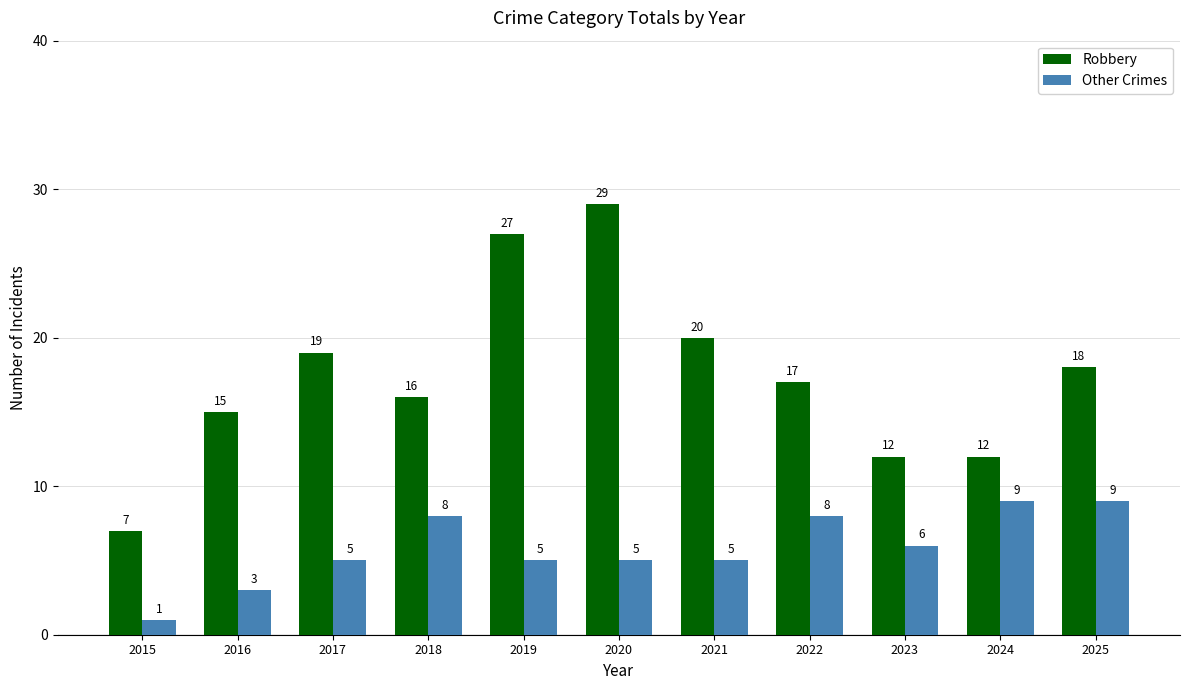

List the series in order of their overall mean, highest first.

Robbery, Other Crimes